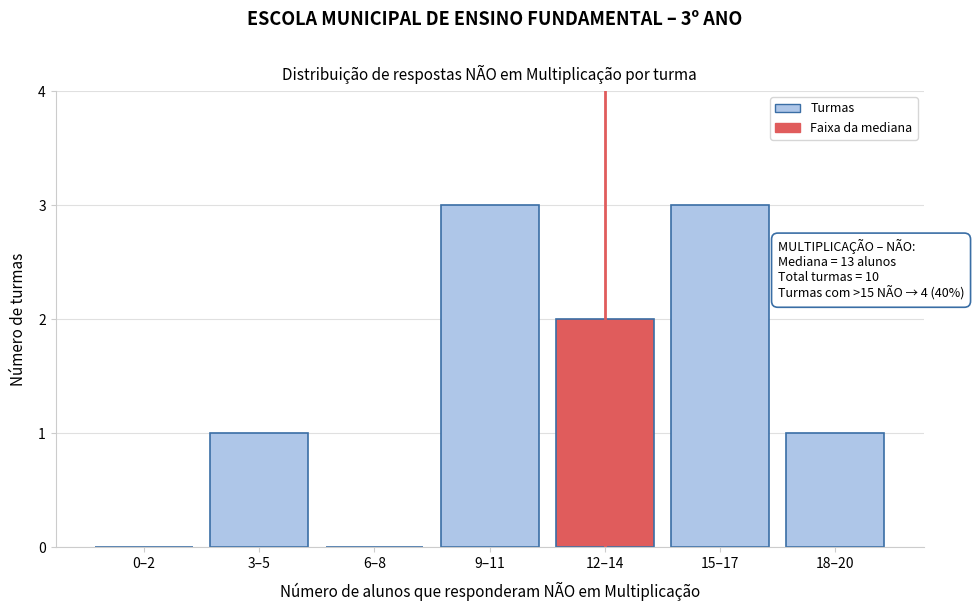

Reading left to right, extract all data points from this chart.

0–2=0	3–5=1	6–8=0	9–11=3	12–14=2	15–17=3	18–20=1